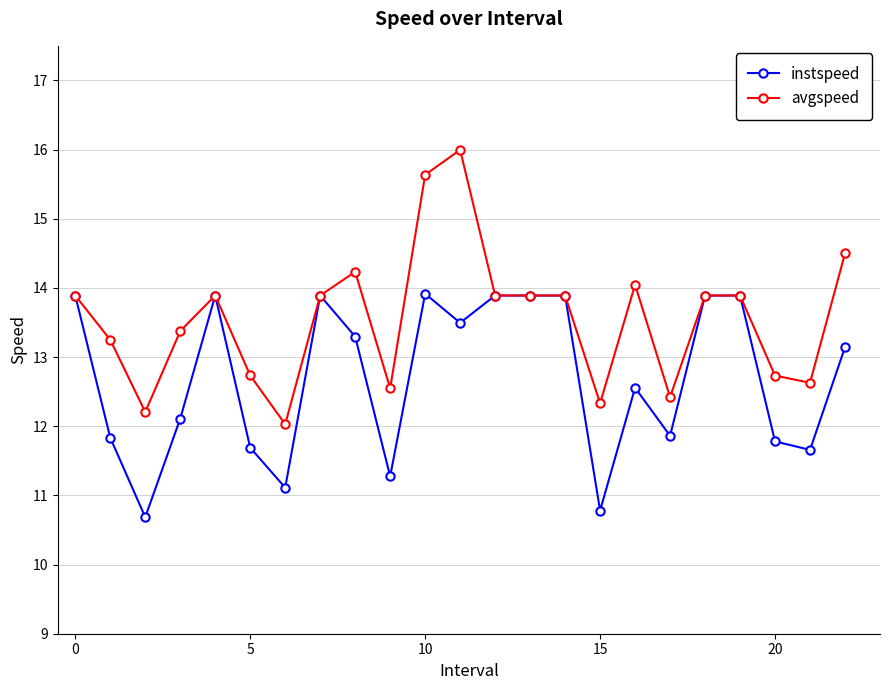

What is the sum of all avgspeed values?

311.8